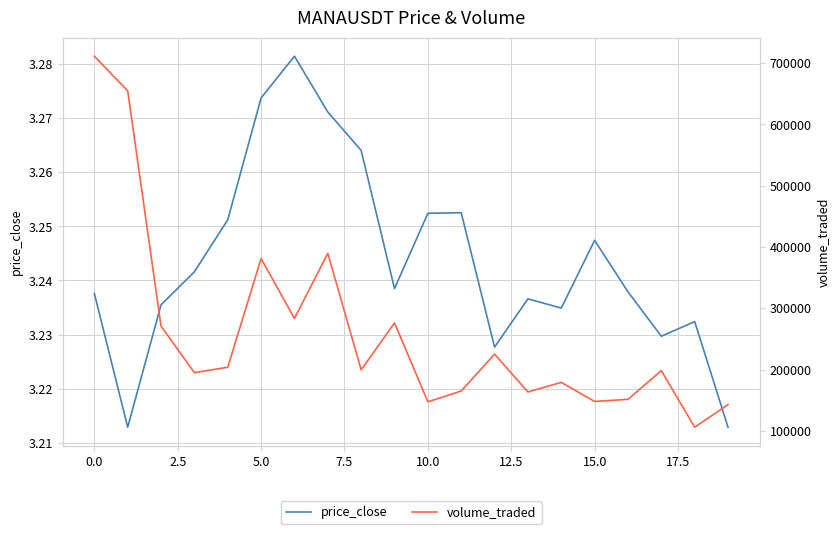

True or false: volume_traded and price_close intersect in this chart.

False